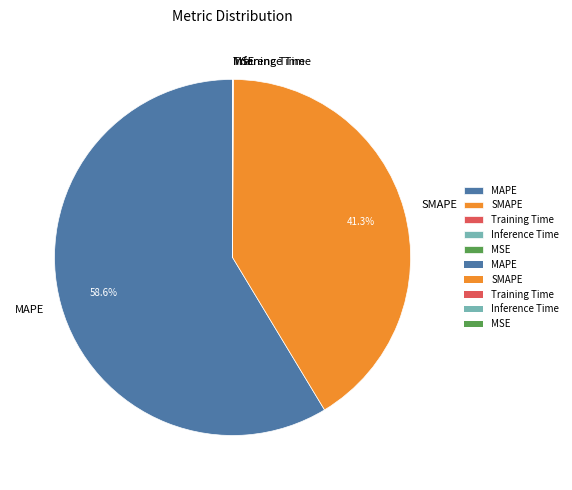

What is the largest slice in the pie chart?

MAPE